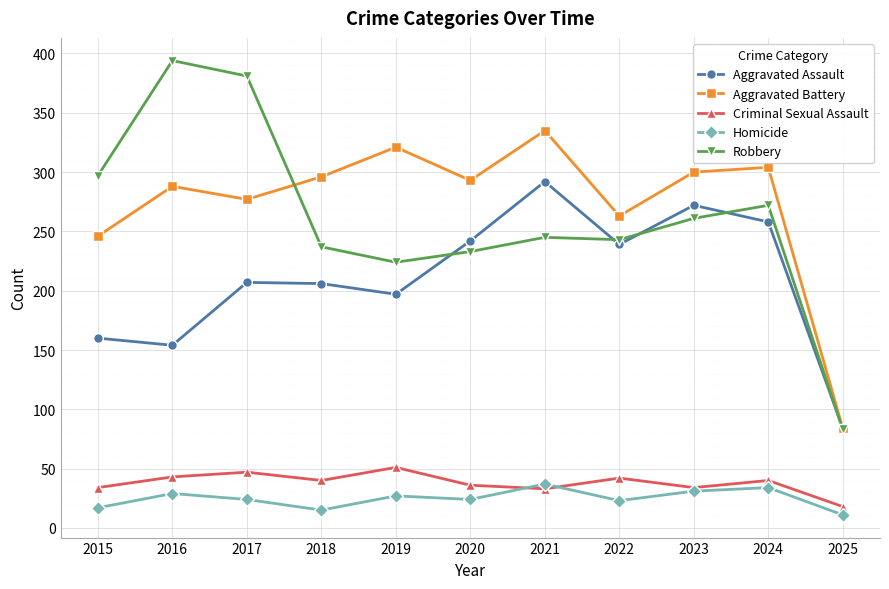

The value of Aggravated Assault at 2016 is 154. True or false?

True